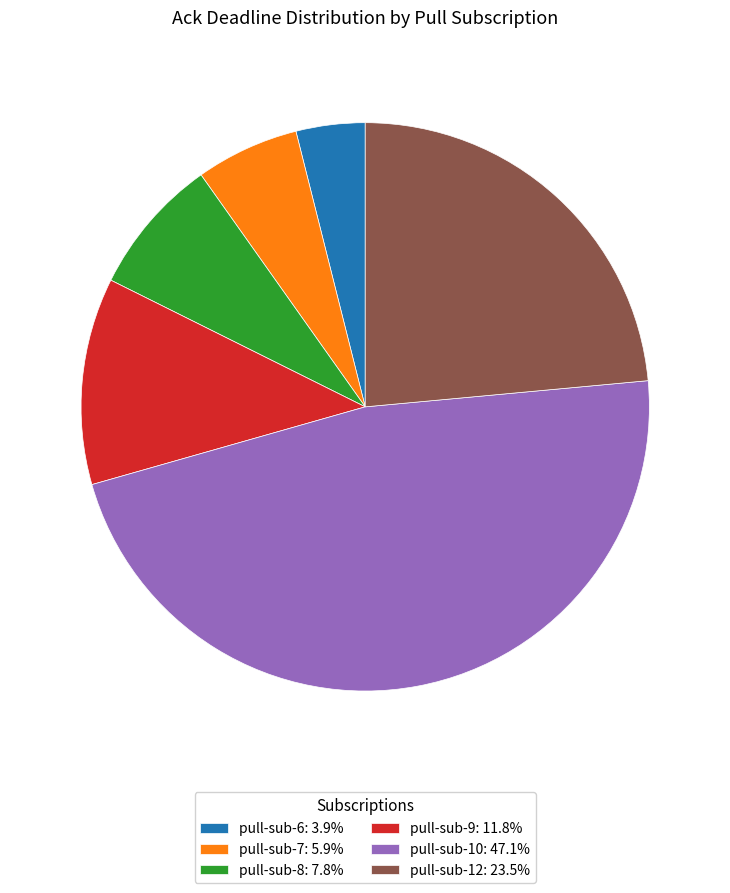

What is the smallest slice in the pie chart?

pull-sub-6